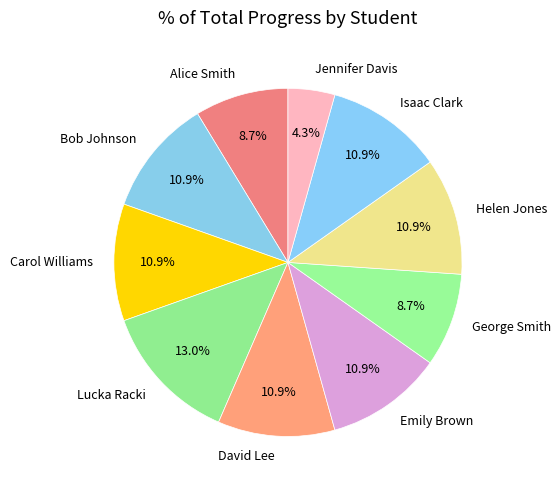

Which has a higher value, Alice Smith or Jennifer Davis?

Alice Smith